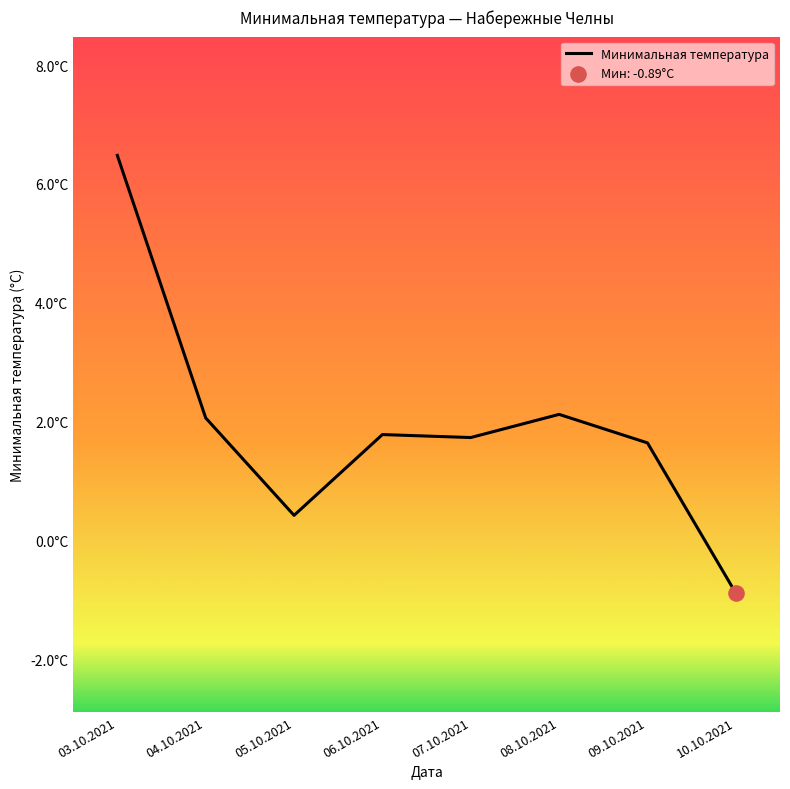

Approximately how many times larger is the value at 06.10.2021 compared to 07.10.2021?

1.0